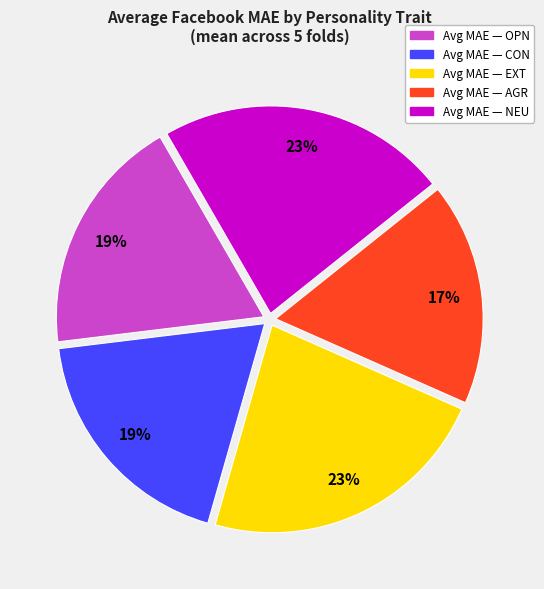

To the nearest percent, what is the average slice percentage?

20%